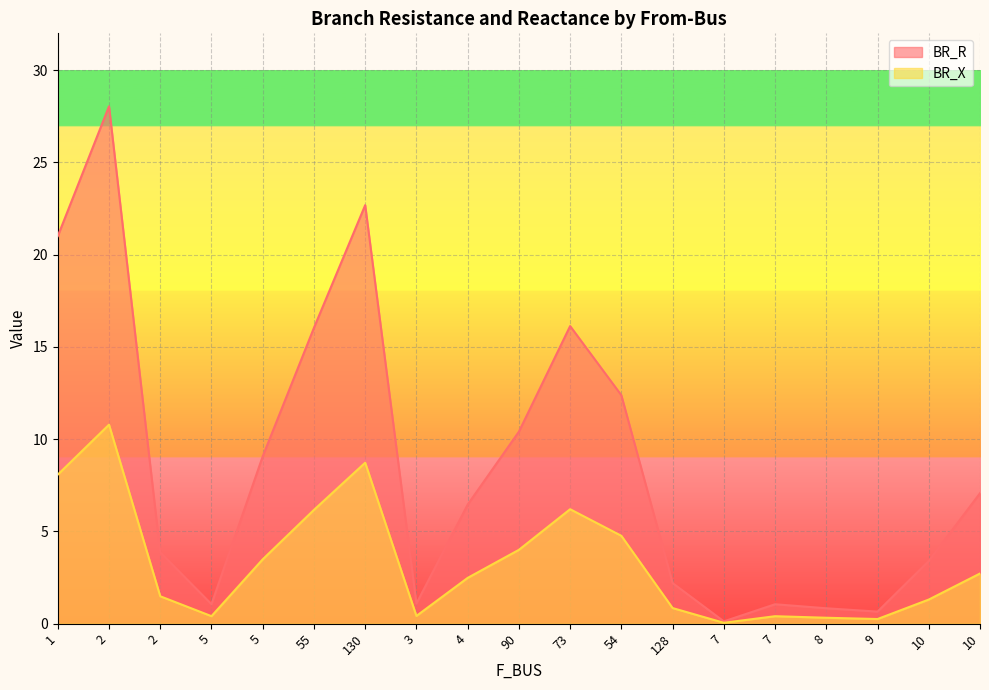

True or false: BR_X has a value of 0.4 at 128.

False